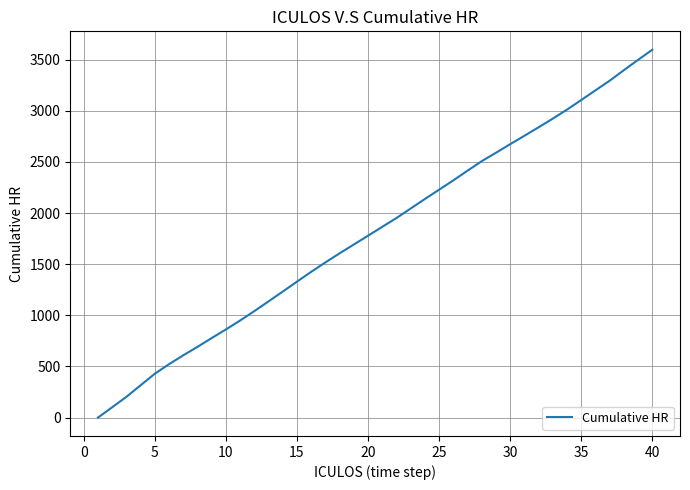

What is the difference between the maximum and minimum values?

3596.5